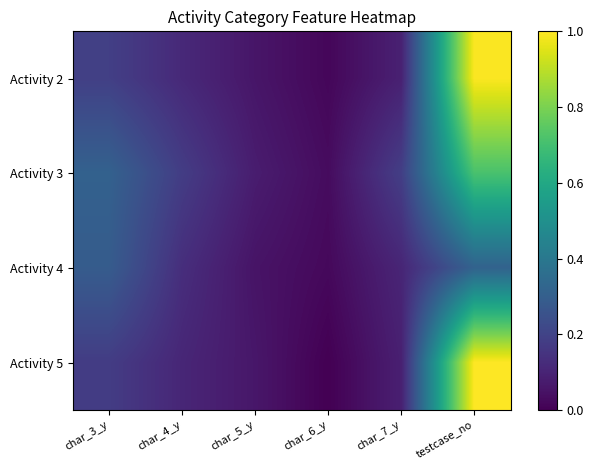

Reading left to right, what are all the values shown in this chart?

Activity 2: char_3_y=0.2	char_4_y=0.1	char_5_y=0.1	char_6_y=0.0	char_7_y=0.1	testcase_no=1.0
Activity 3: char_3_y=0.3	char_4_y=0.2	char_5_y=0.1	char_6_y=0.0	char_7_y=0.2	testcase_no=0.7
Activity 4: char_3_y=0.3	char_4_y=0.1	char_5_y=0.1	char_6_y=0.0	char_7_y=0.1	testcase_no=0.3
Activity 5: char_3_y=0.2	char_4_y=0.1	char_5_y=0.1	char_6_y=0.0	char_7_y=0.1	testcase_no=1.0